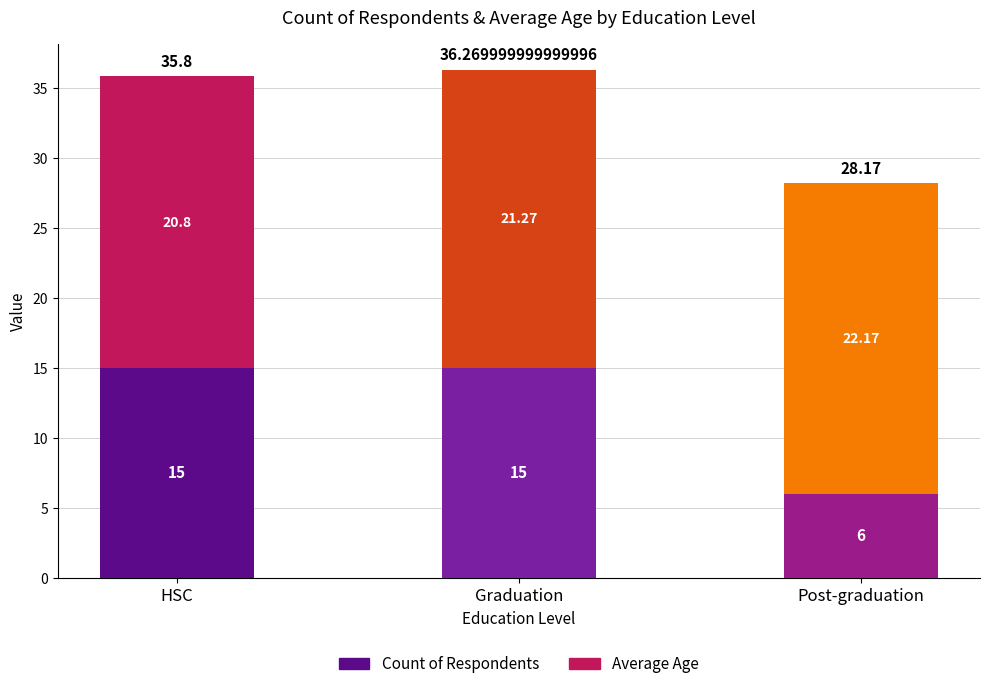

Where is Count of Respondents nearest to the value 10?

Post-graduation